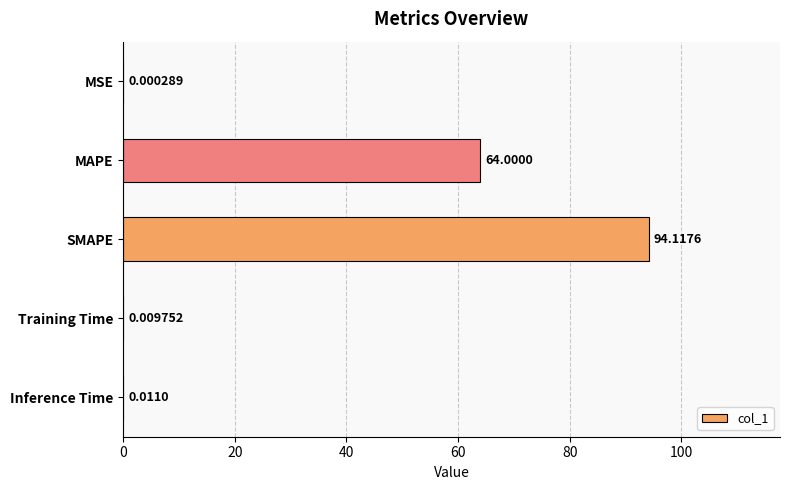

What is the change in value from MSE to MAPE?

+64.0